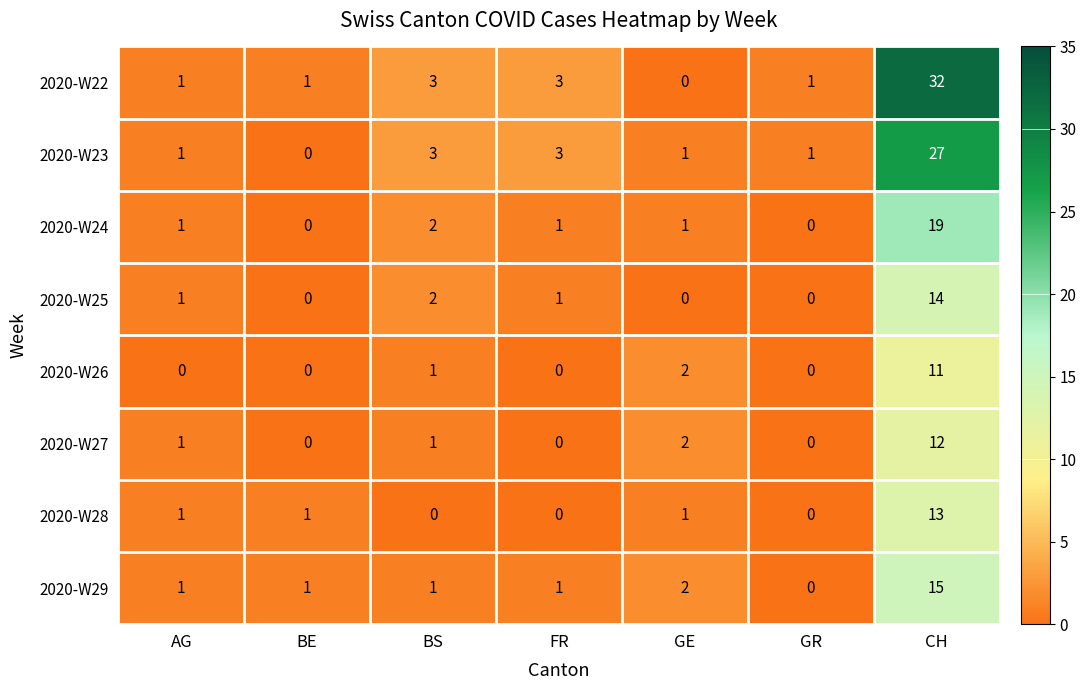

The value of 2020-W27 at BS is 2. True or false?

False